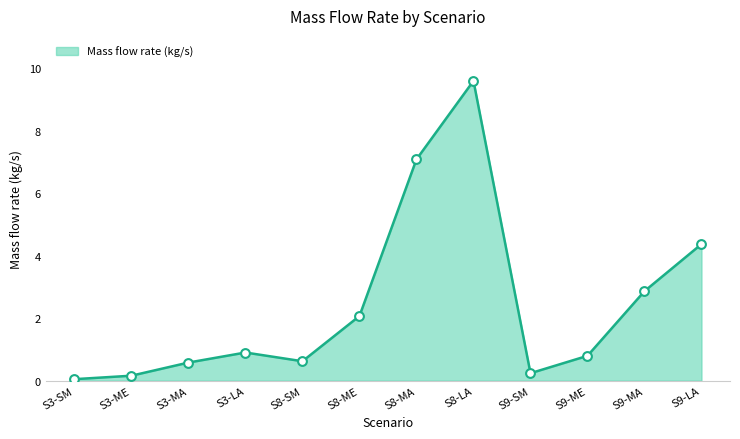

What is the ratio of the value at S9-LA to the value at S9-MA?

1.5